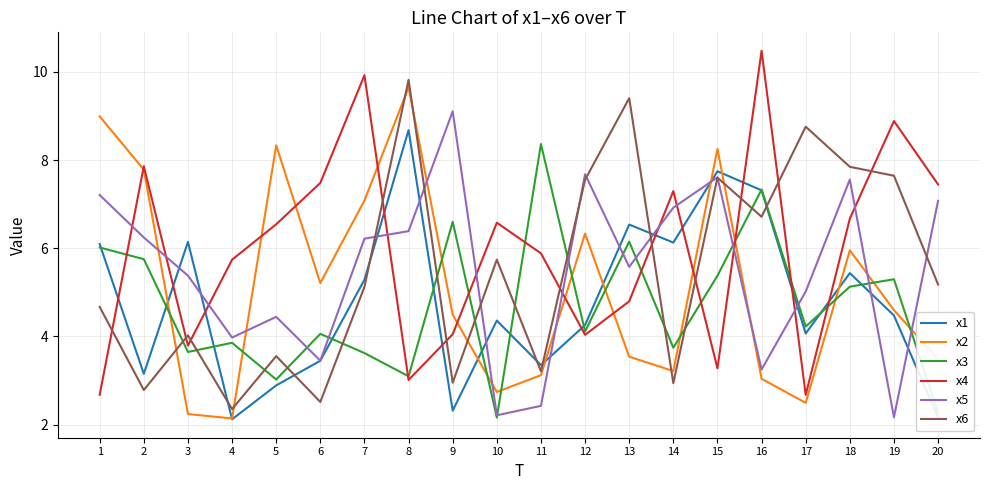

Which series ends up on top after the final intersection of x4 and x3?

x4